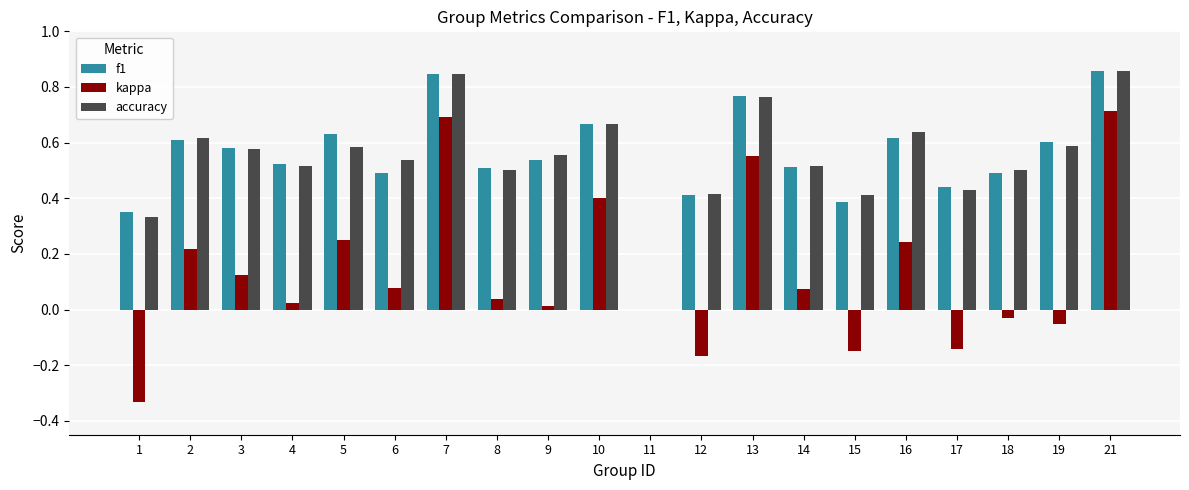

True or false: accuracy has a value of 0.5 at 14.

True